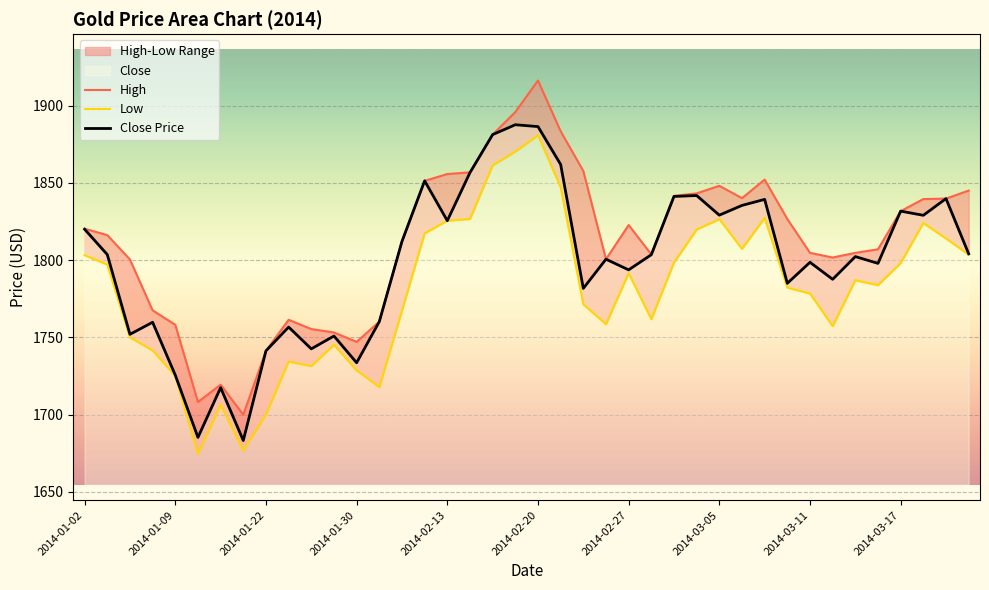

Where is Low nearest to the value 1777?

2014-03-11